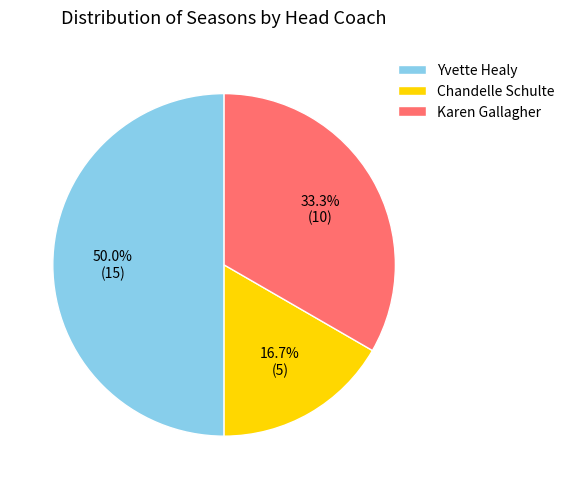

Between Yvette Healy and Karen Gallagher, which is larger?

Yvette Healy